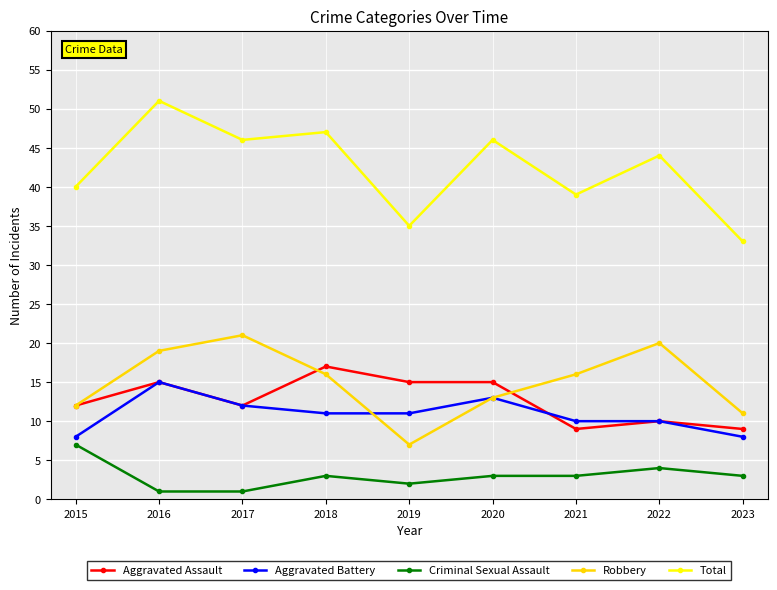

How many lines are shown in the chart?

5